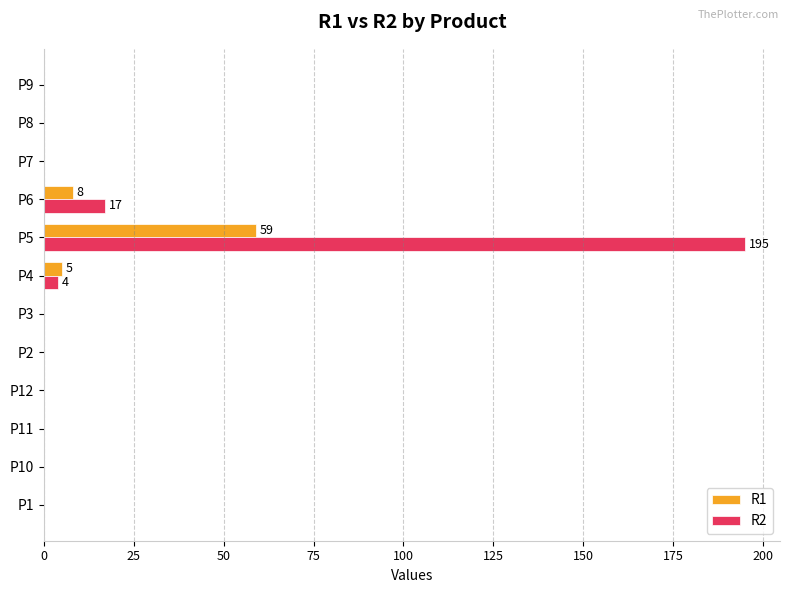

Is it true that R2 equals 29 at P6?

False